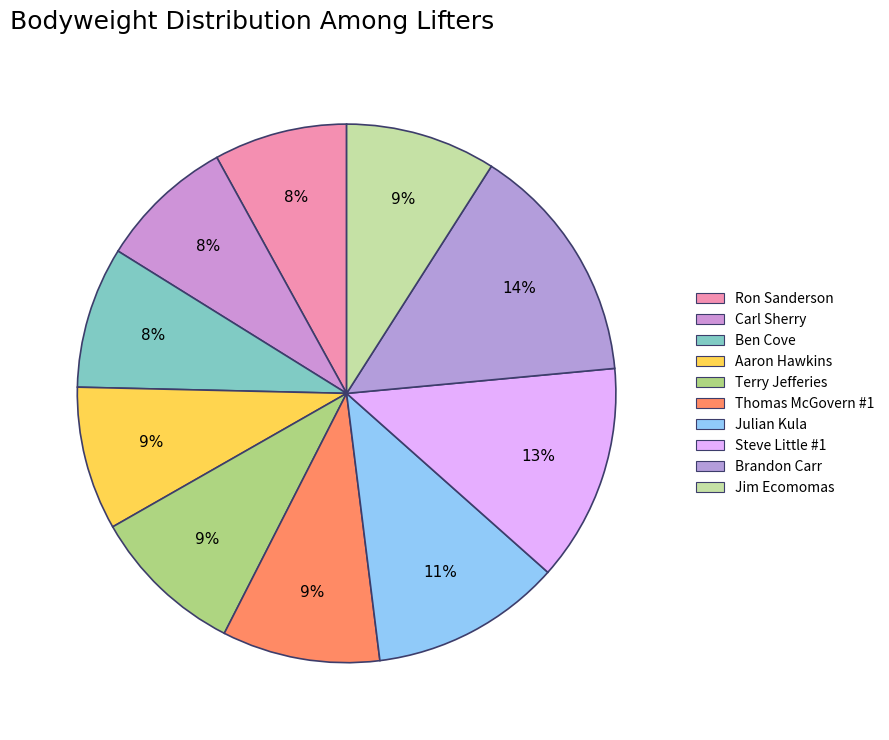

How many slices are in this pie chart?

10